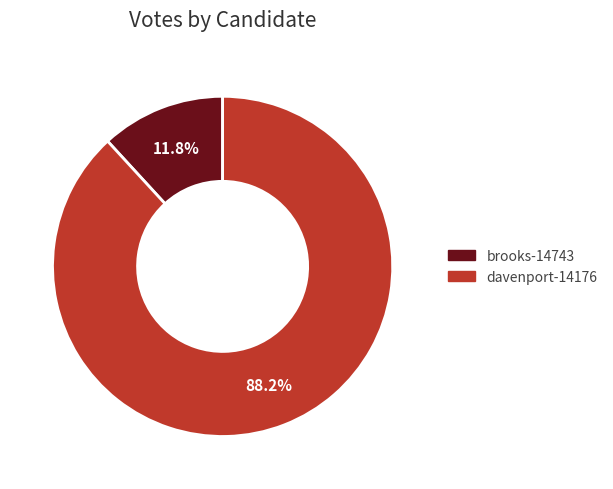

Which category has the smallest portion of the pie?

brooks-14743